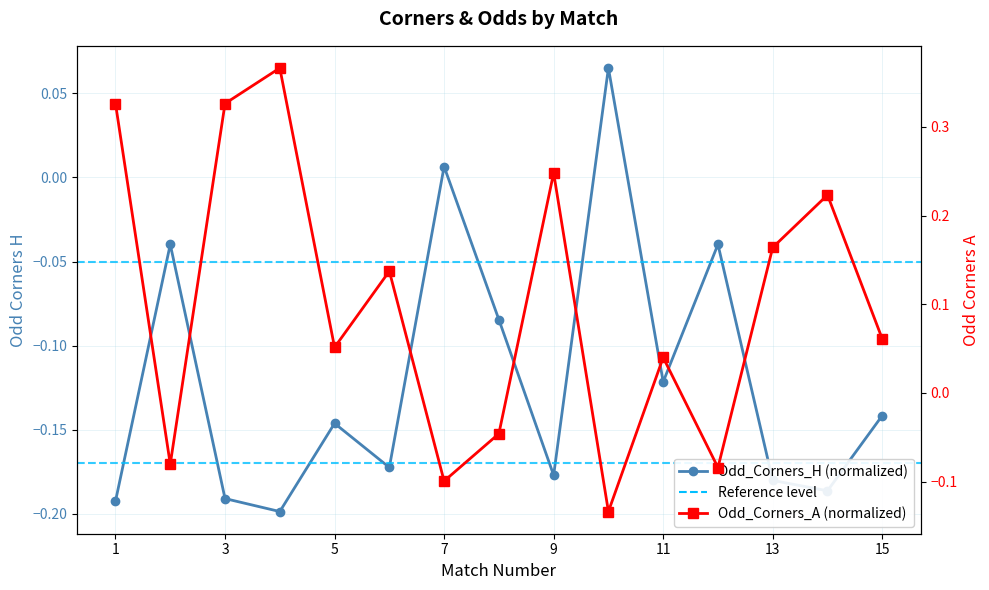

The value of Odd_Corners_A (normalized) at 3 is 0.5. True or false?

False